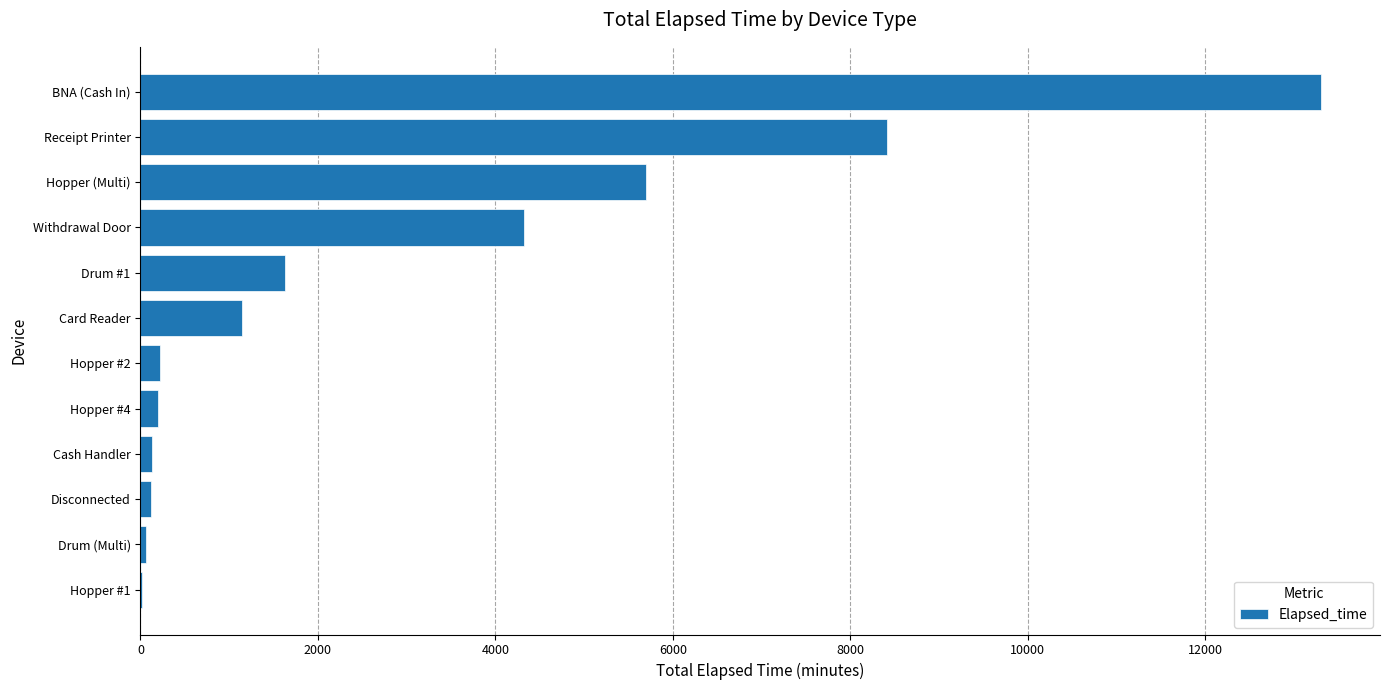

The value at Receipt Printer is 12624. True or false?

False